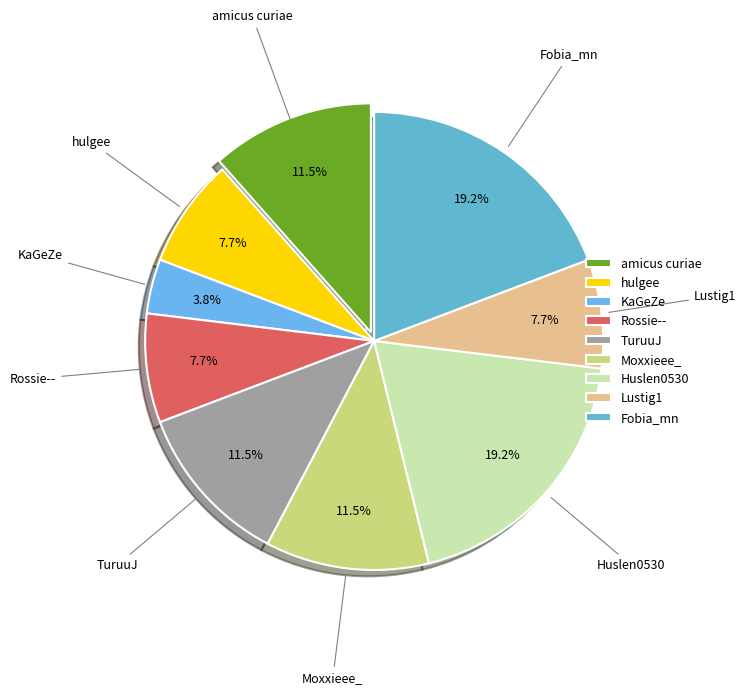

To the nearest percent, what percentage of the pie is Lustig1?

8%